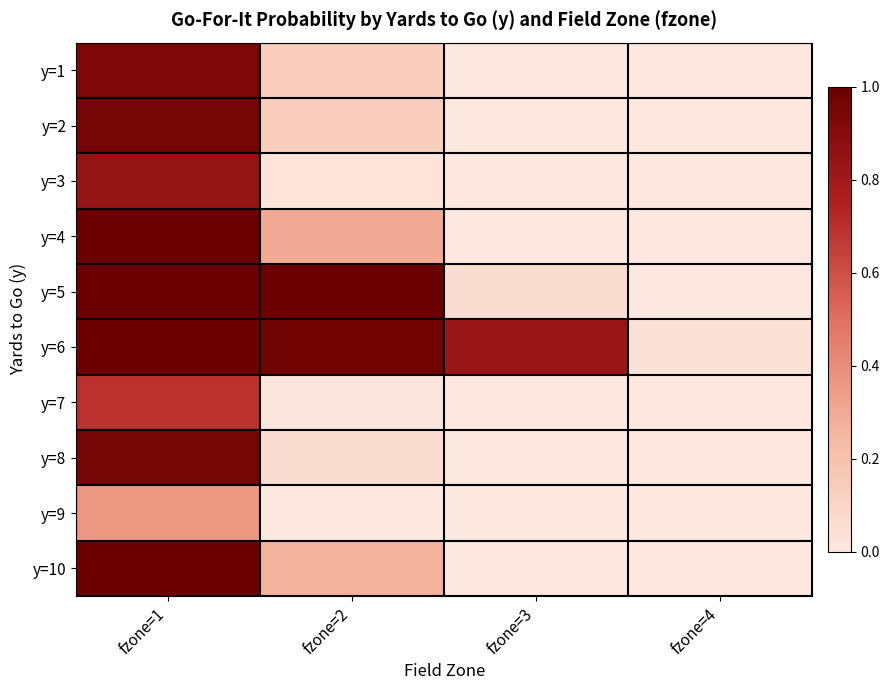

List the series in order of their peak value, lowest first.

y=9, y=7, y=3, y=1, y=8, y=2, y=6, y=4, y=10, y=5